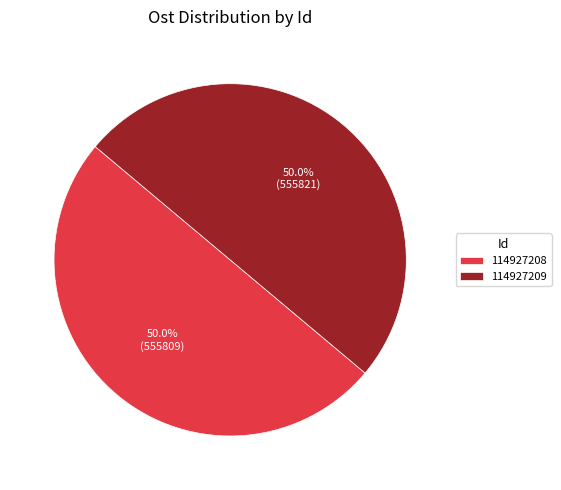

To the nearest percent, what portion does 114927209 represent?

50%